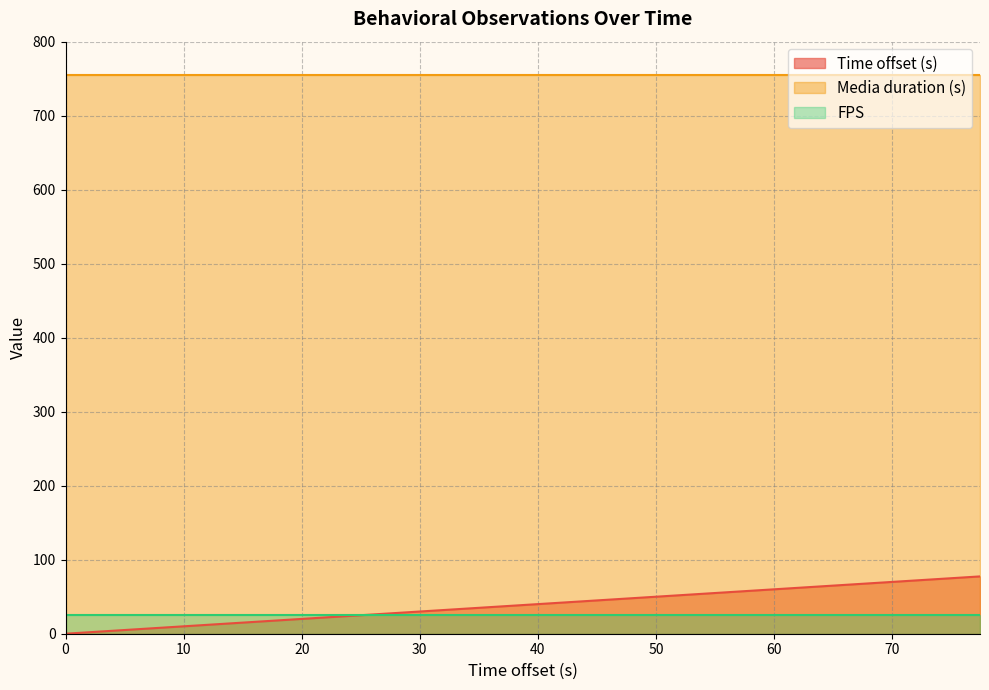

At how many categories does at least one series exceed 500?

20